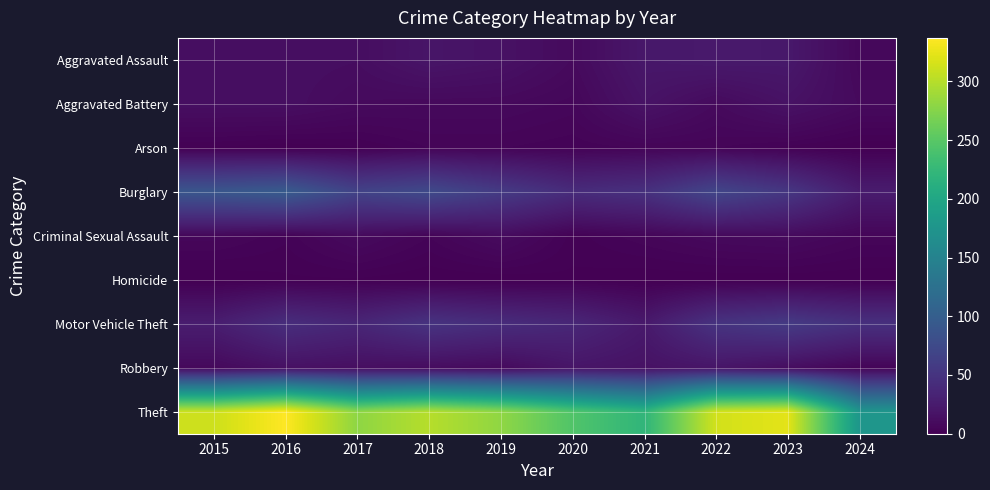

At how many categories does at least one series exceed 193?

9